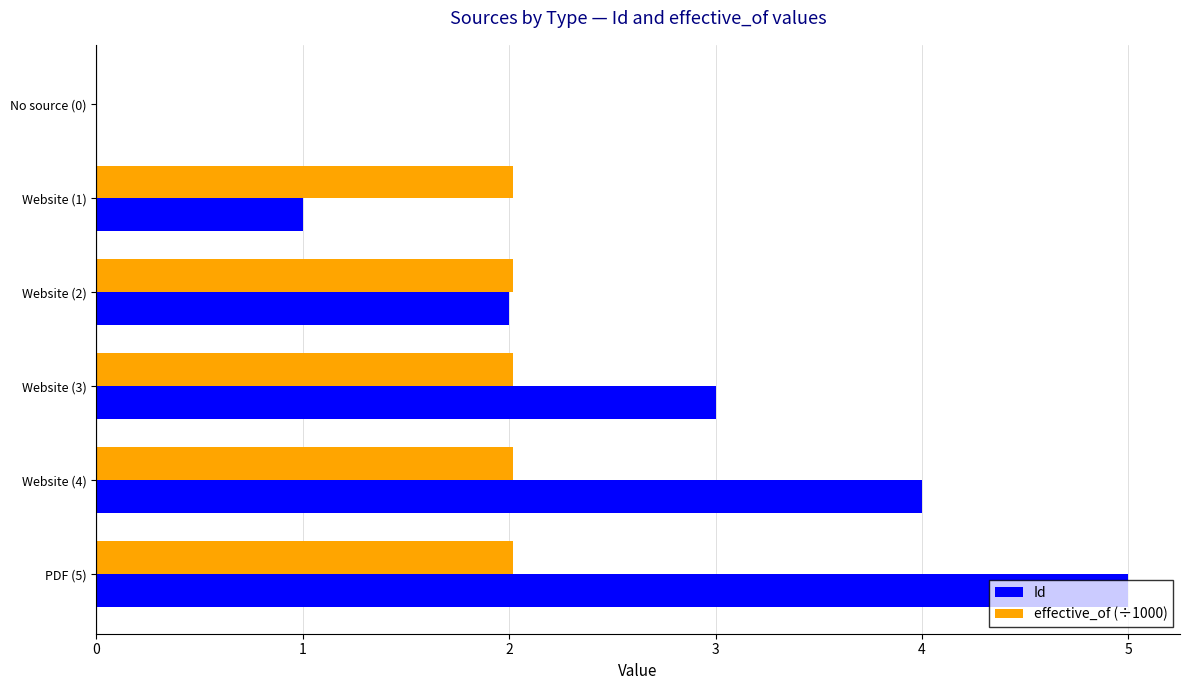

What is the maximum value shown in the chart?

5.0